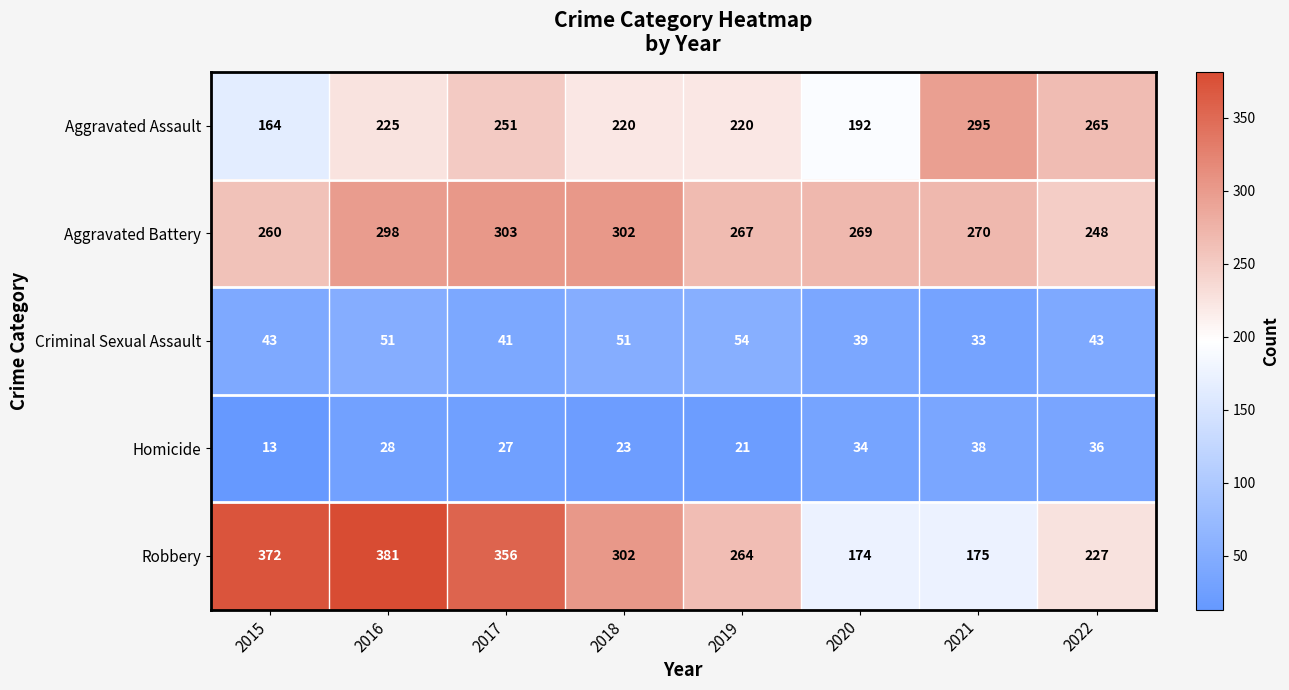

At which category is the sum across all series the highest?

2016